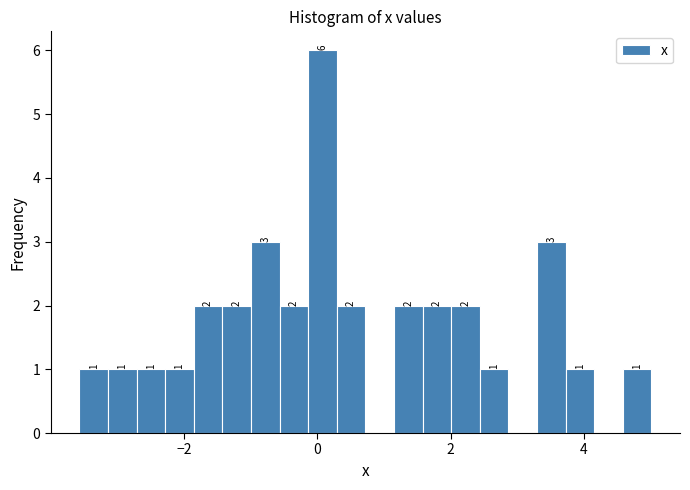

Around what value on the x-axis is the tallest bar? Give the approximate position of its centre, as read against the axis.

0.0